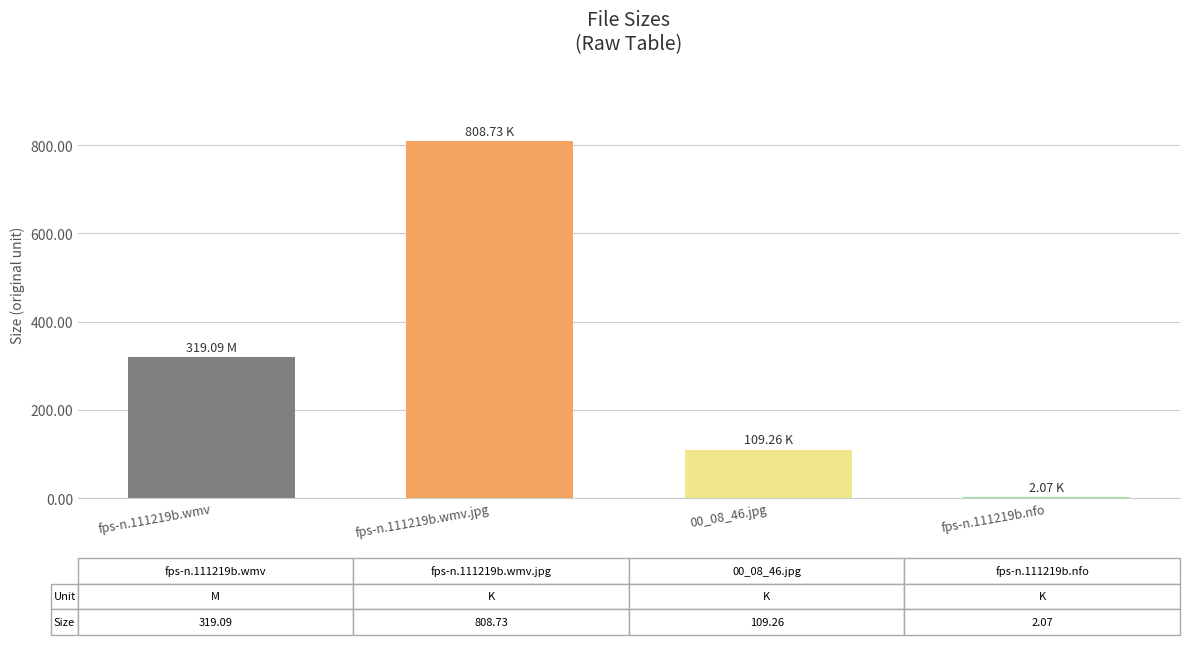

Reading right to left, extract all data points from this chart.

2.1	109.3	808.7	319.1